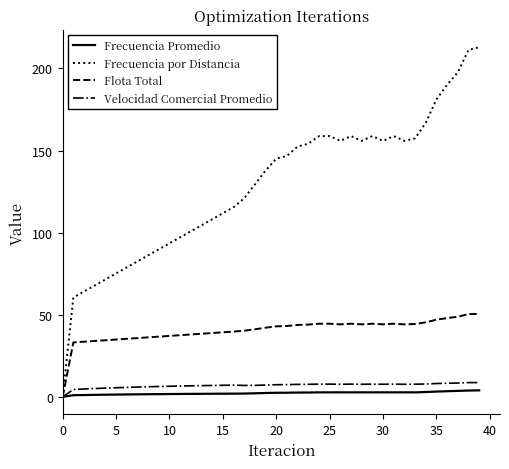

What is the greatest value displayed?

213.0